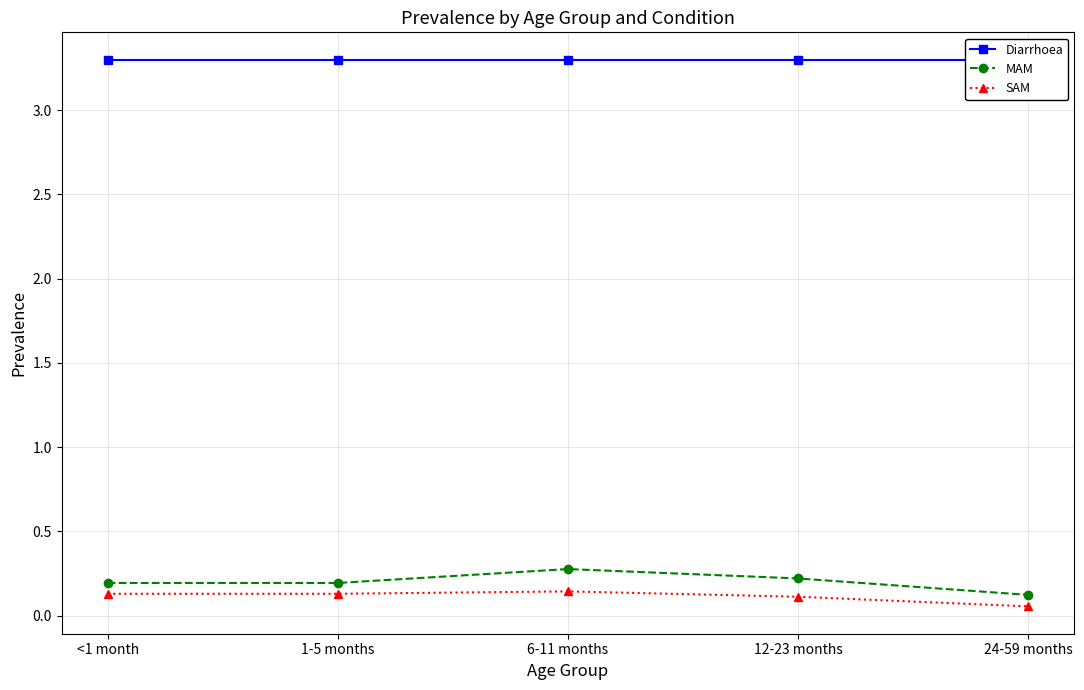

Where is Diarrhoea nearest to the value 3?

<1 month